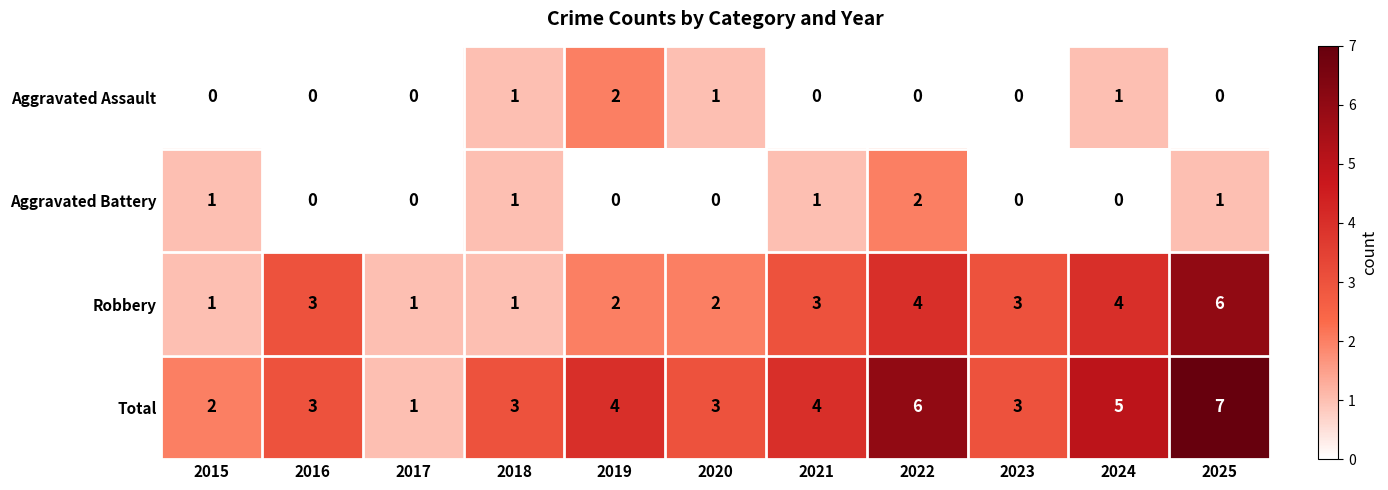

Which category has the lowest value in the Total series?

2017